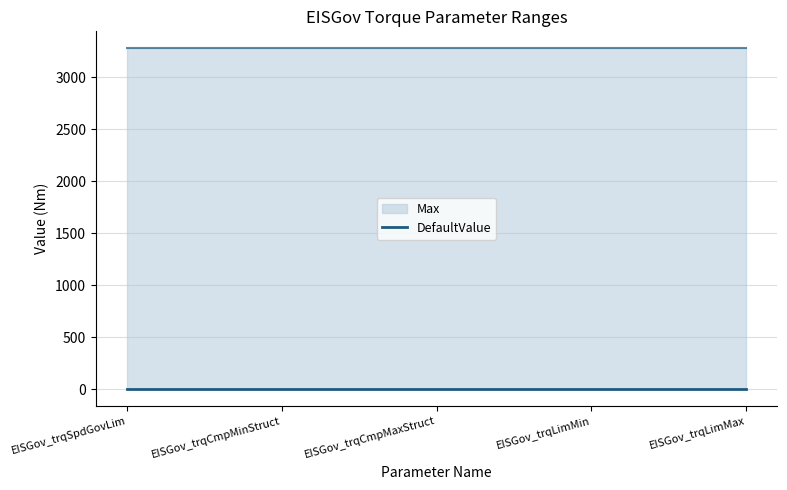

True or false: DefaultValue and Max cross at least once.

False